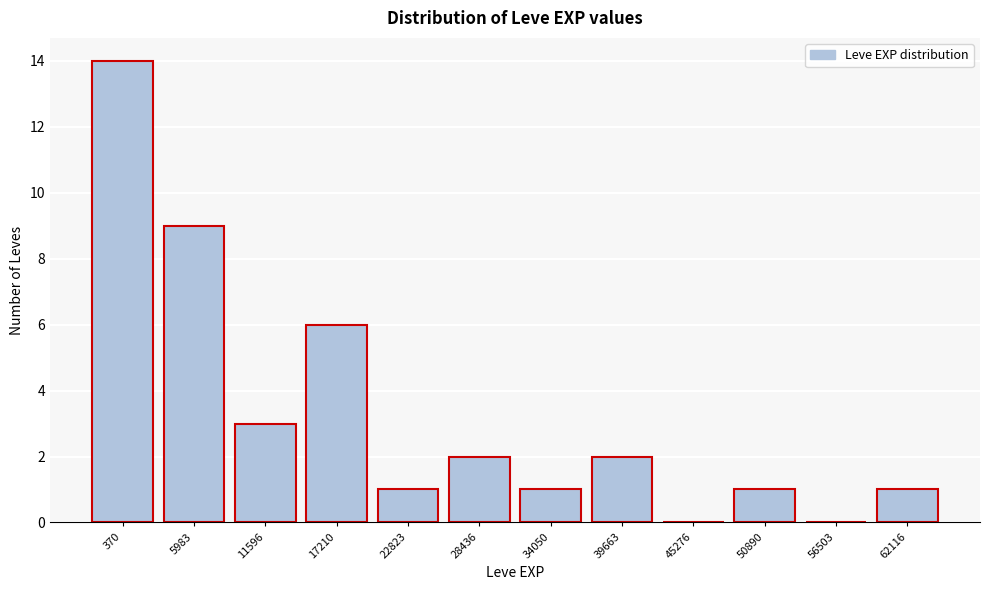

Reading right to left, what are all the values shown in this chart?

62116=1	56503=0	50890=1	45276=0	39663=2	34050=1	28436=2	22823=1	17210=6	11596=3	5983=9	370=14